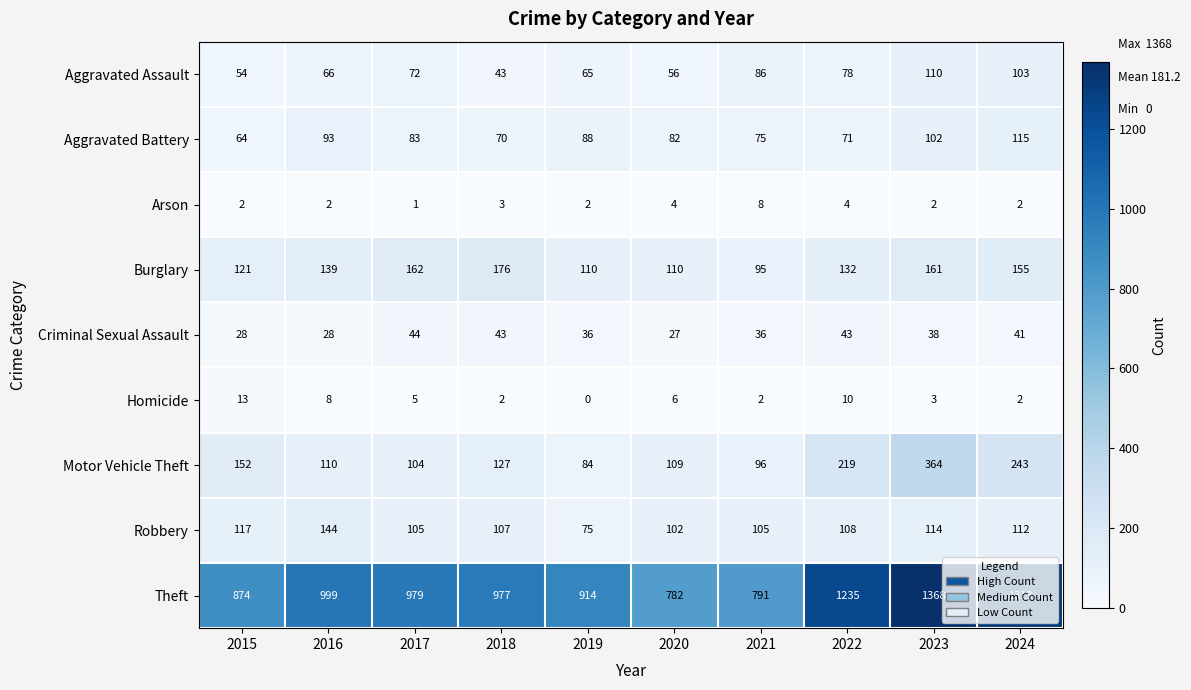

What is the difference between the highest and lowest values at 2024?

1311